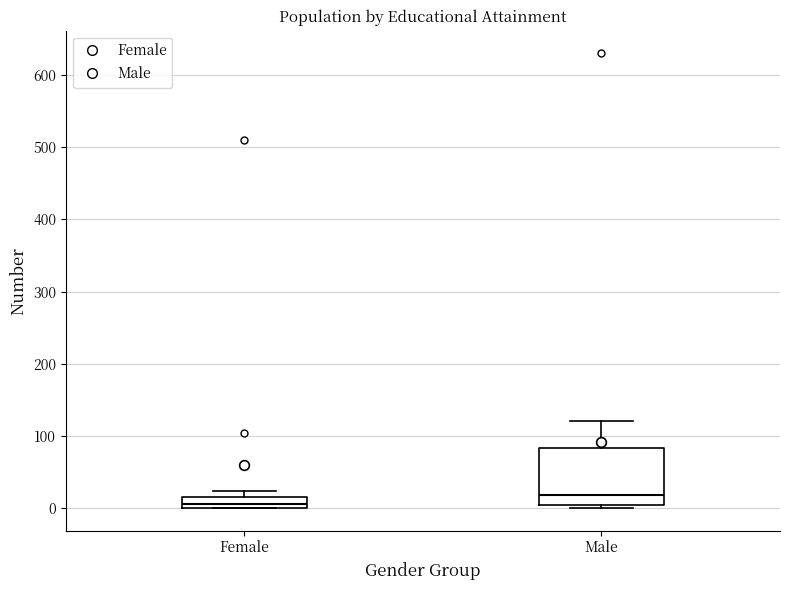

Which box has the lowest median line?

Female